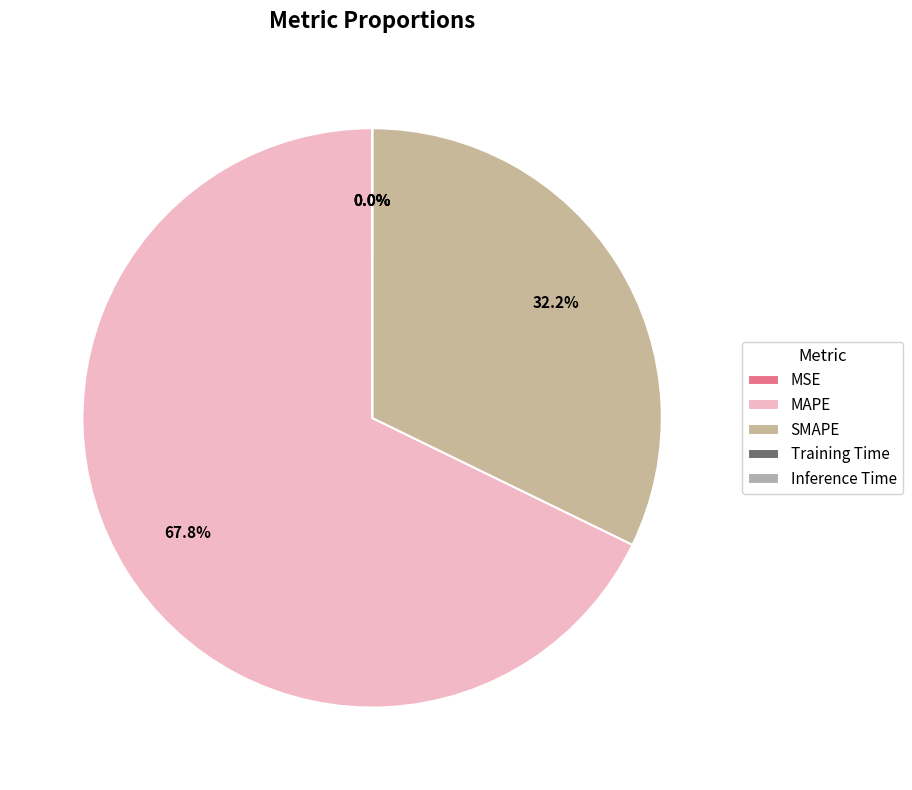

Is there any slice that represents more than half of the pie?

Yes